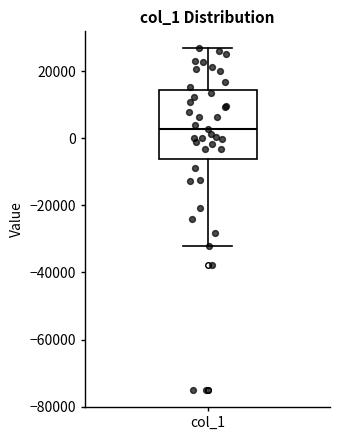

Read this box plot against the y-axis: the position of the median line, the range covered by the box, and the ends of both whiskers. The values are not printed on the chart, so give them approximately, as read against the axis.

median 2000, box -6000 to 14000, whiskers -32000 to 26000